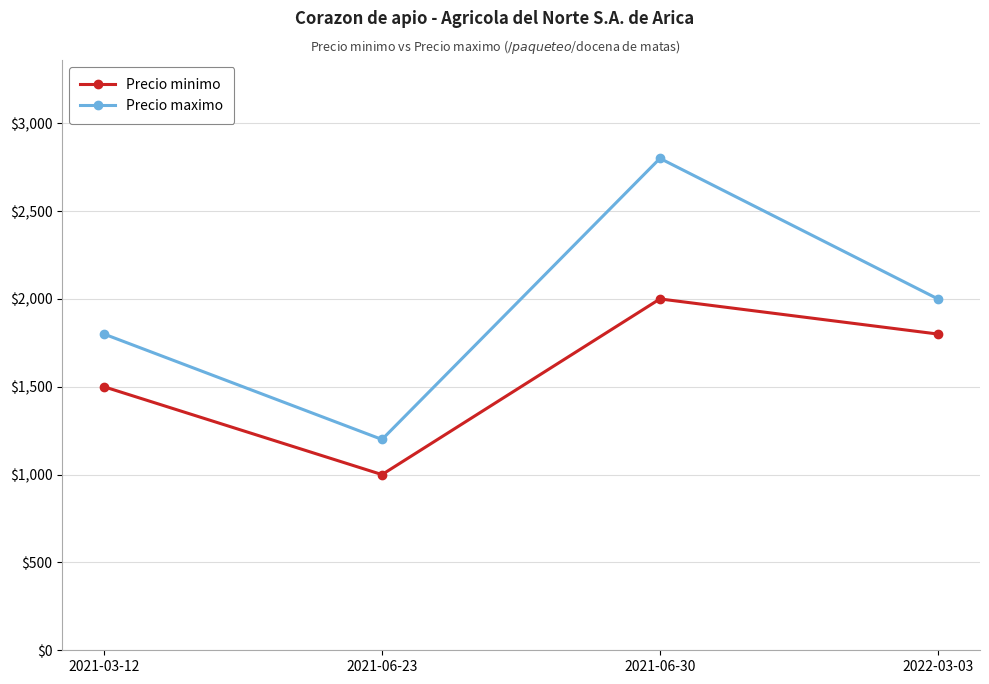

Rank the series at 2022-03-03 from lowest to highest value.

Precio minimo, Precio maximo